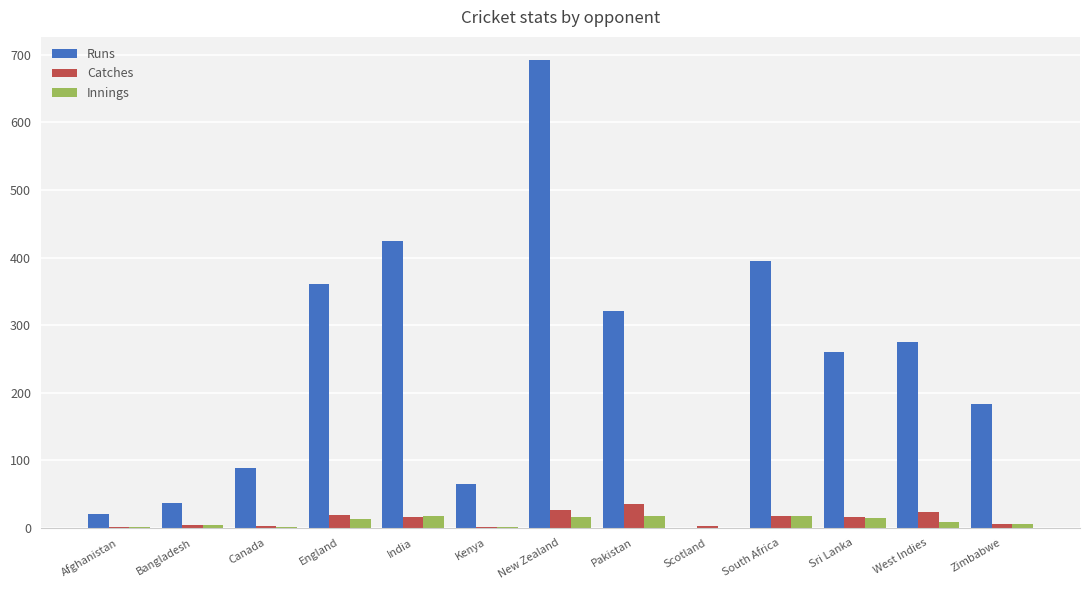

Which series has the largest range (max minus min)?

Runs